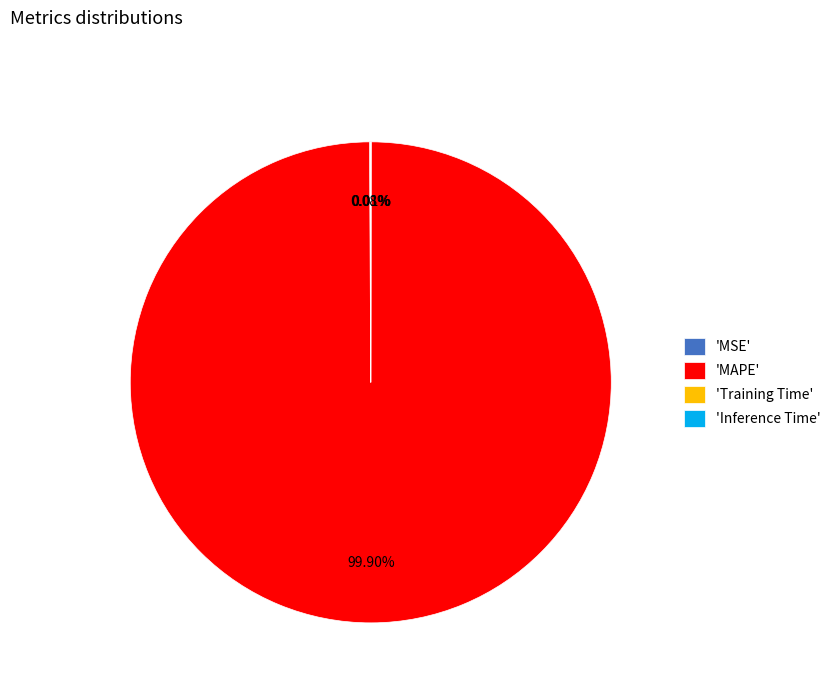

Which slice is the largest?

'MAPE'